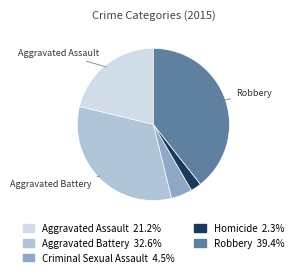

Which has a higher value, Criminal Sexual Assault or Aggravated Assault?

Aggravated Assault